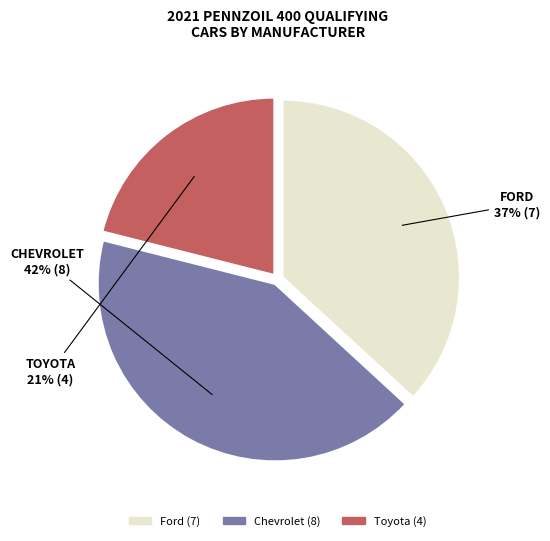

How many slices are in this pie chart?

3